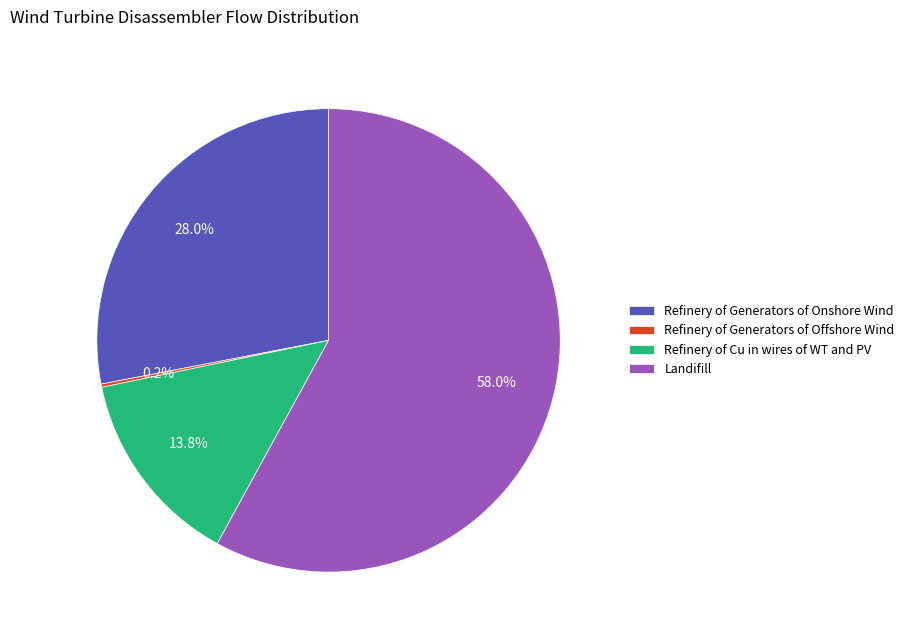

Which category accounts for the majority?

Landifill